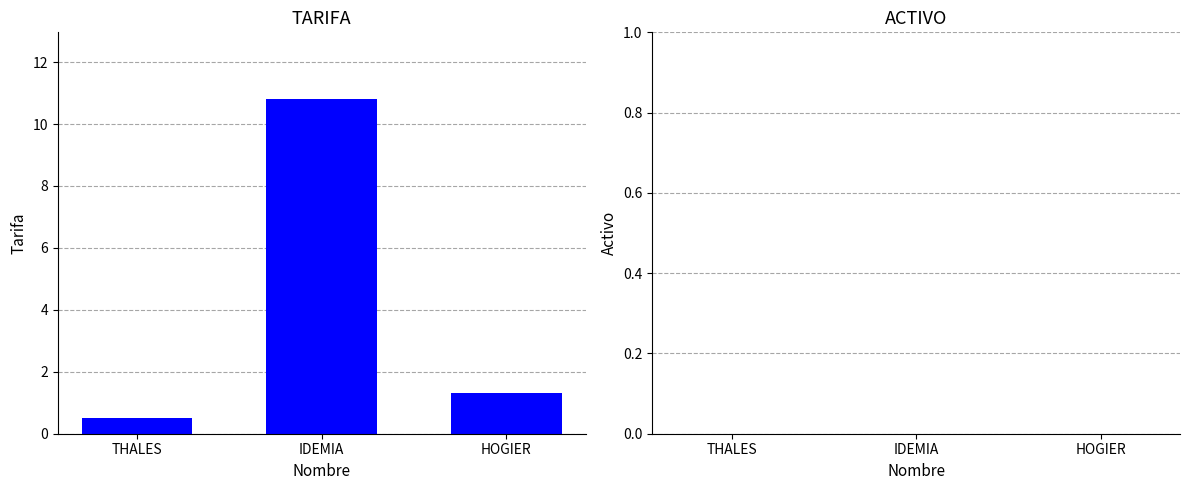

Reading right to left, list all the values displayed in this chart.

1.3	10.8	0.5